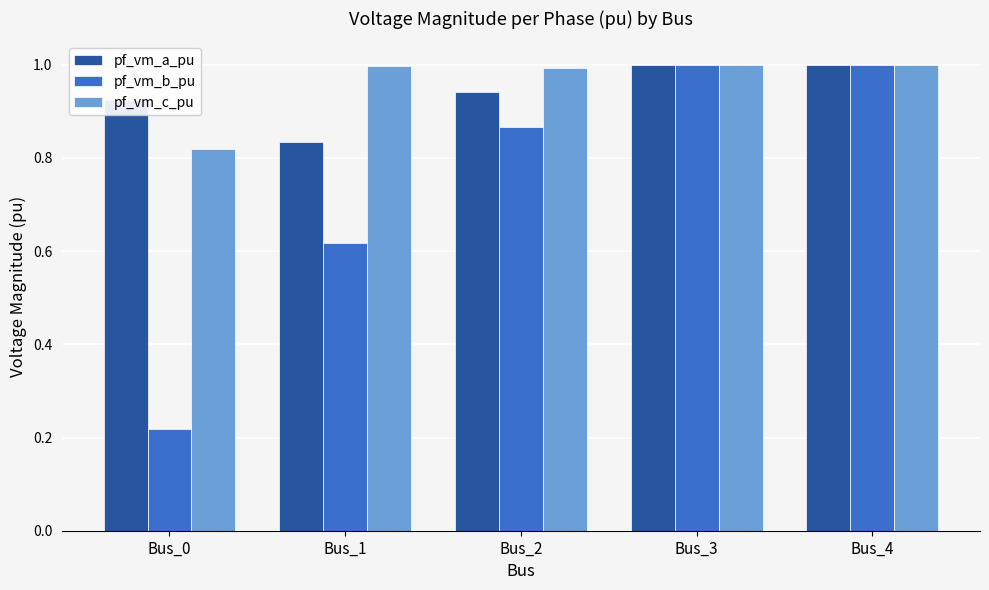

What is the sum of the pf_vm_a_pu values at Bus_2 and Bus_3?

1.9